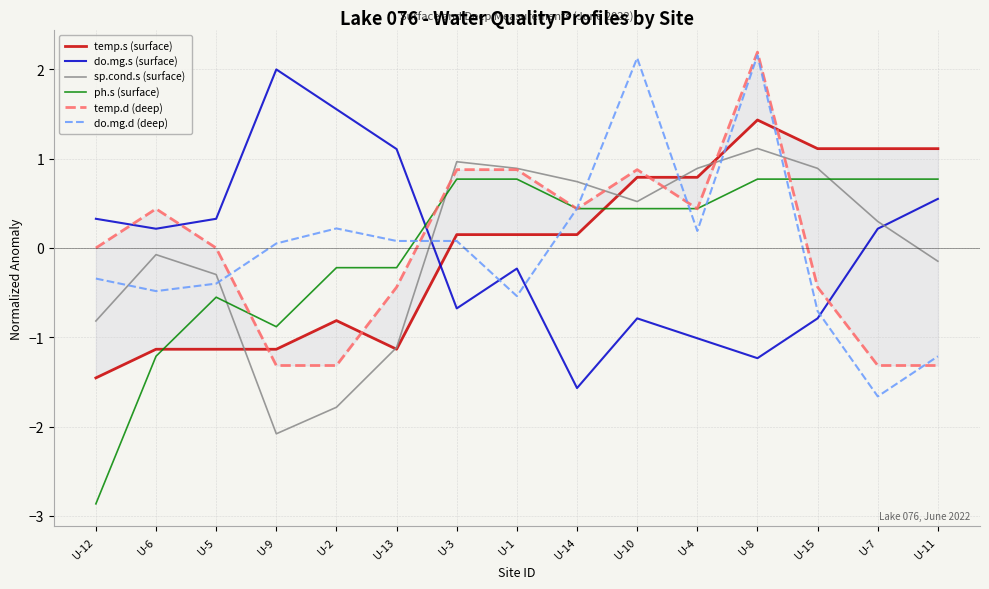

List the labels in order of do.mg.d (deep) value, smallest first.

U-7, U-11, U-15, U-1, U-6, U-5, U-12, U-9, U-13, U-3, U-4, U-2, U-14, U-10, U-8